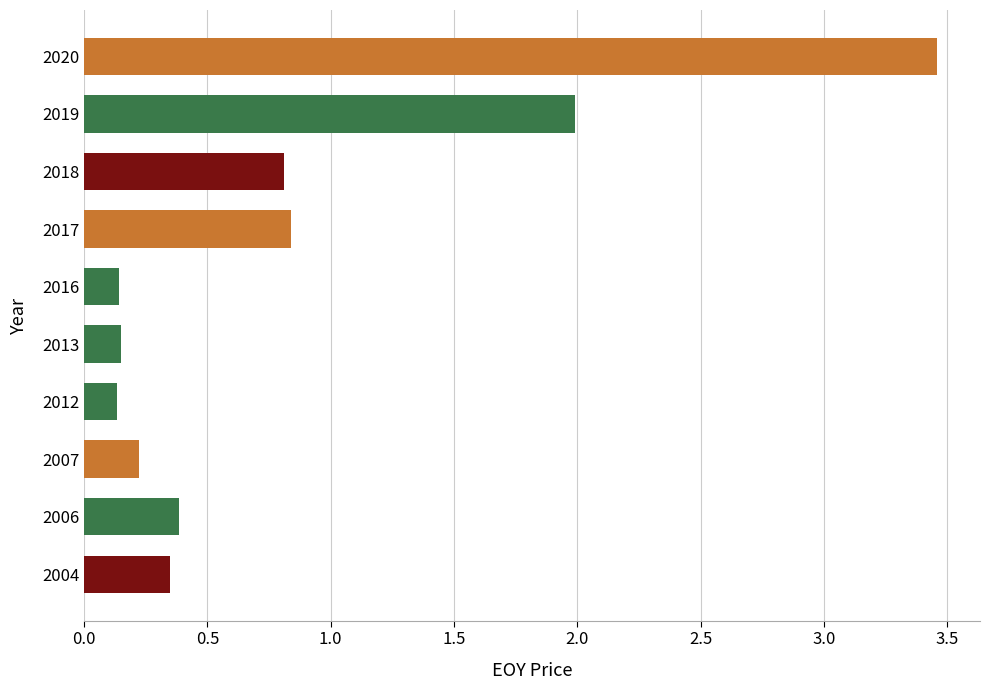

How many distinct data groups are displayed?

1